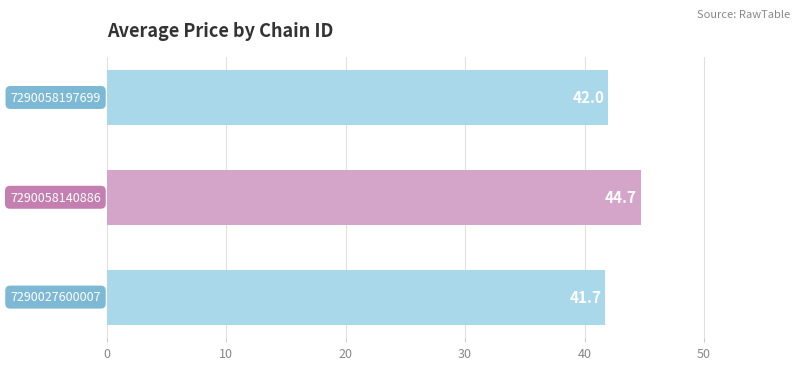

What is the smallest value displayed?

41.7